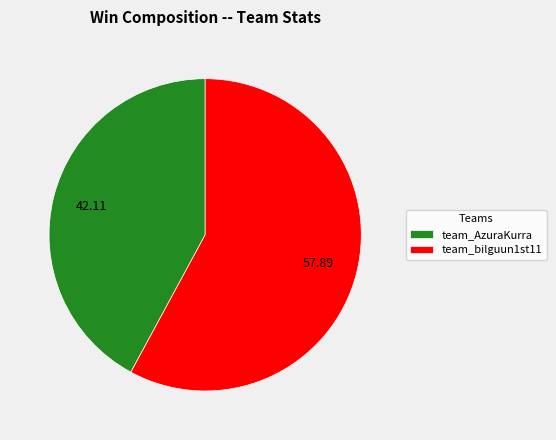

Combined, do team_bilguun1st11 and team_AzuraKurra account for over 50%?

Yes